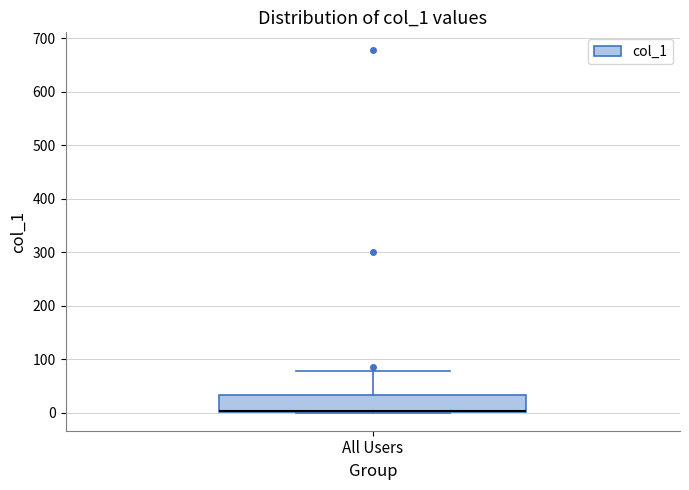

Read this box plot against the y-axis: the position of the median line, the range covered by the box, and the ends of both whiskers. The values are not printed on the chart, so give them approximately, as read against the axis.

median 0 (drawn on the box's lower edge), box 0 to 30, whiskers 0 to 80